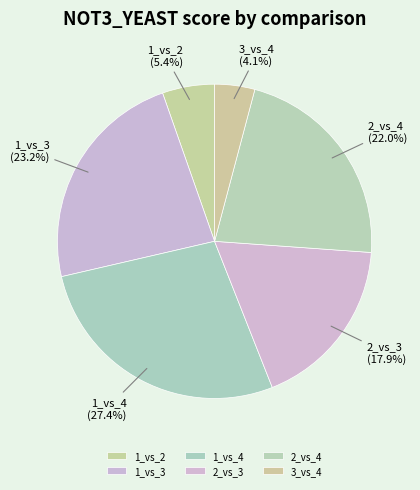

Which category has the biggest portion of the pie?

1_vs_4